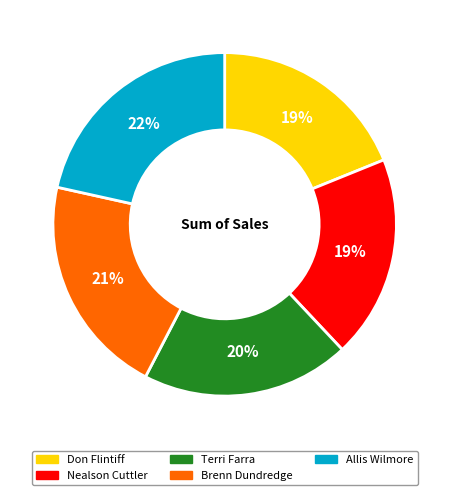

Count the number of slices in the pie.

5